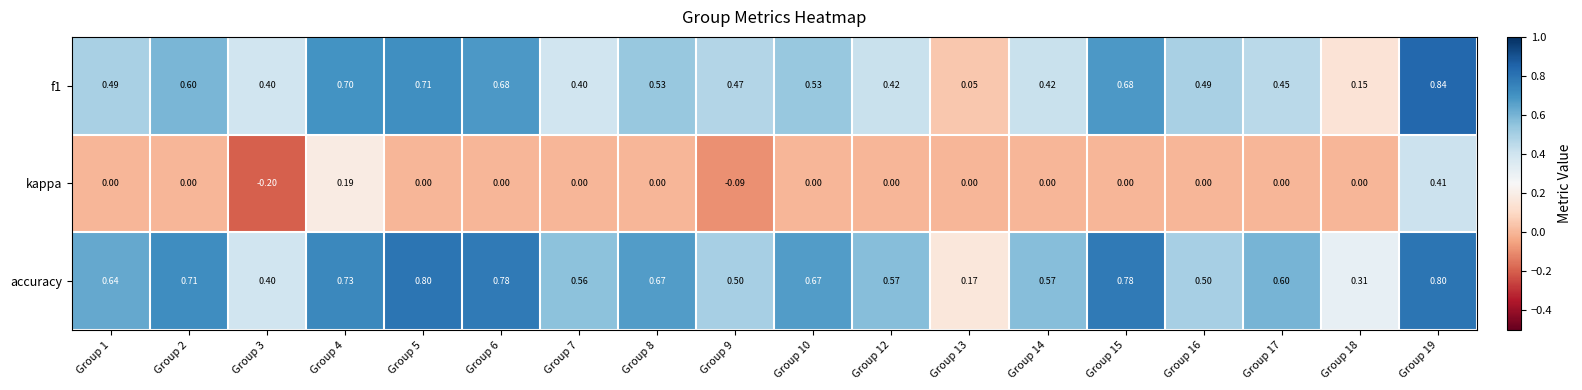

Is the value of kappa at Group 13 greater than the value of f1 at Group 5?

No